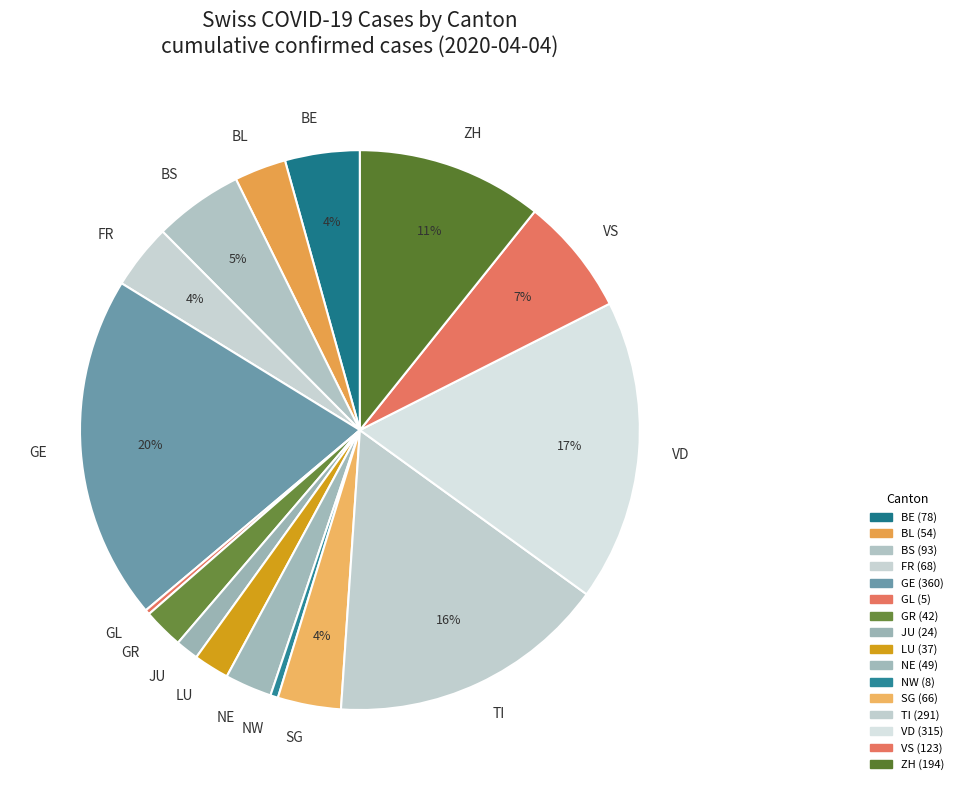

Which slice is the largest?

GE